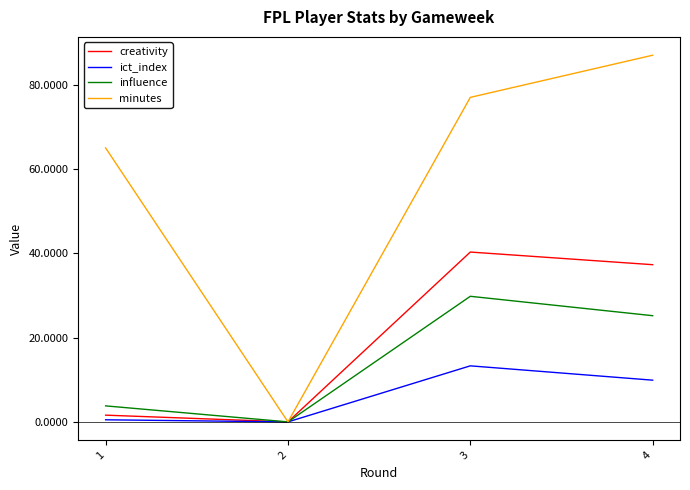

True or false: ict_index has a value of 0.0 at 2.

True